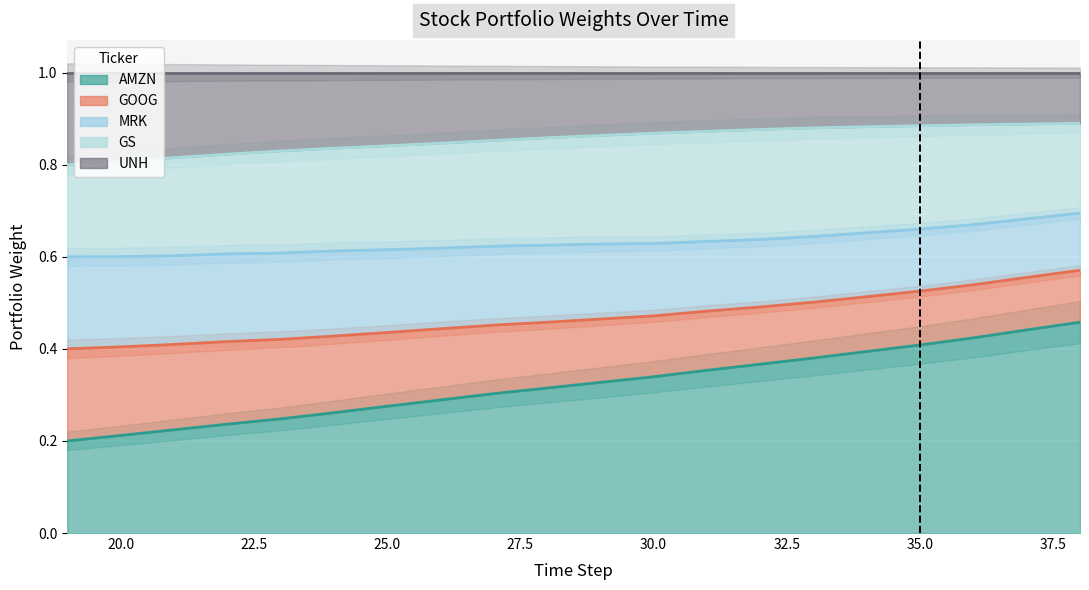

The MRK series shows 0.7 at 22. True or false?

False